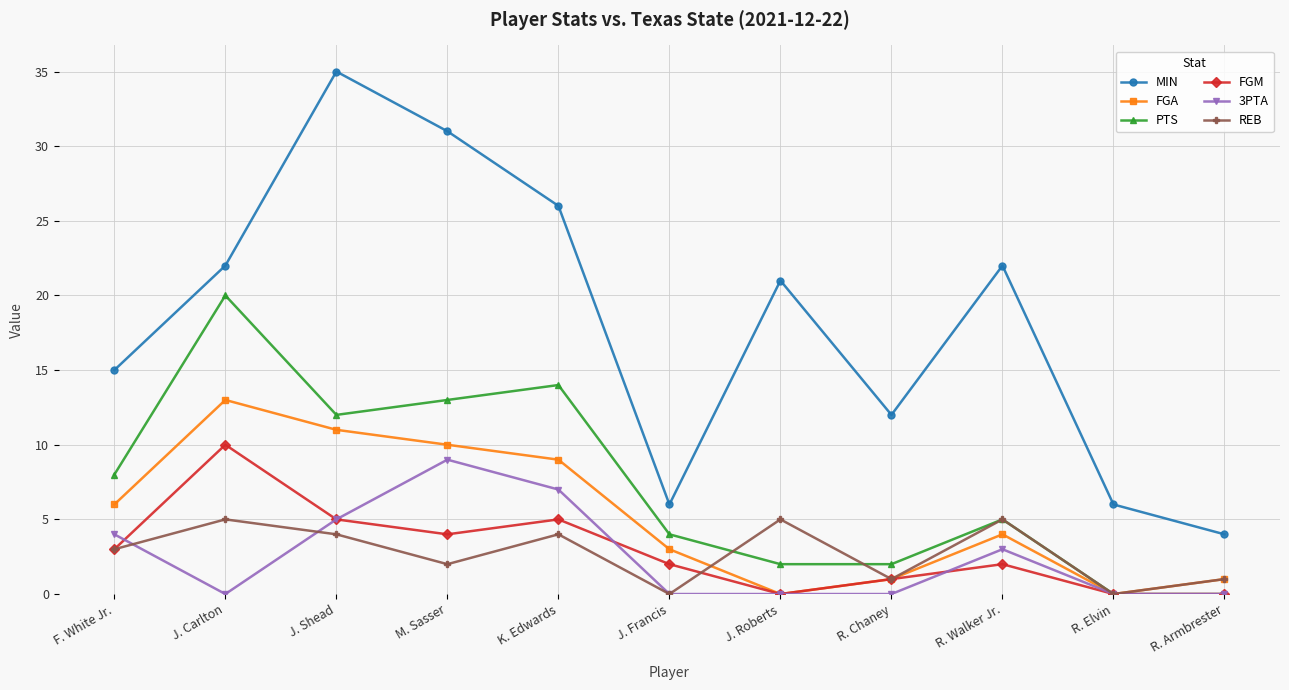

How many values in the MIN series are below 21?

5